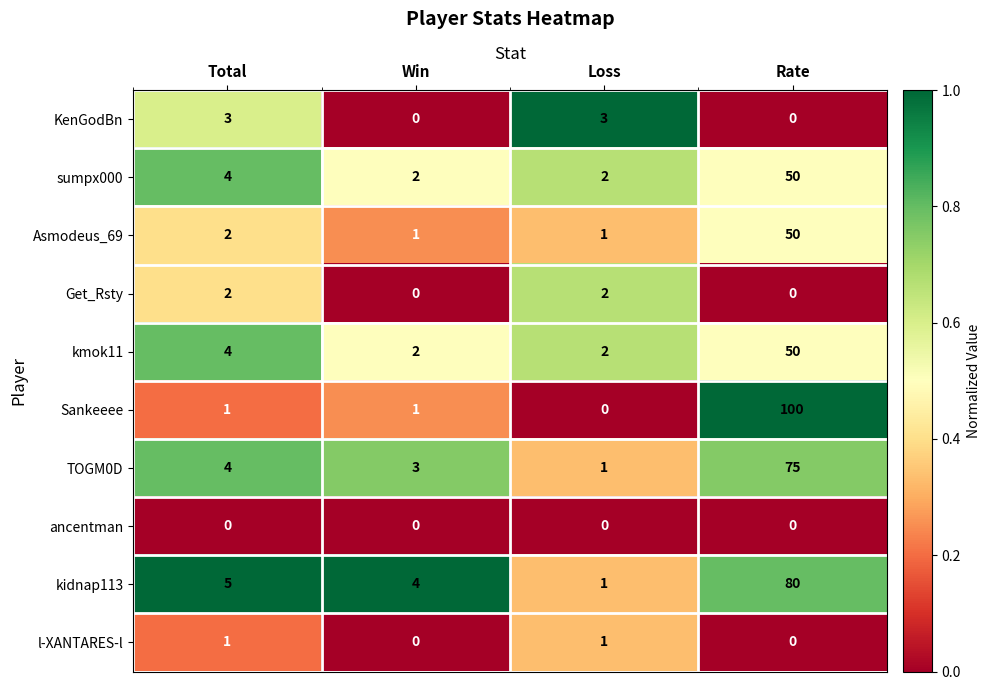

What is the difference between the kidnap113 values at Win and Rate?

76